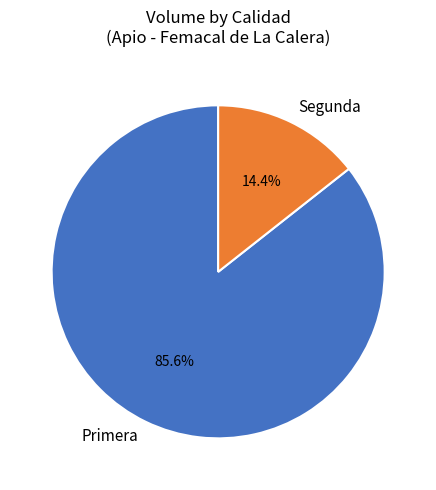

Is there any slice that represents more than half of the pie?

Yes